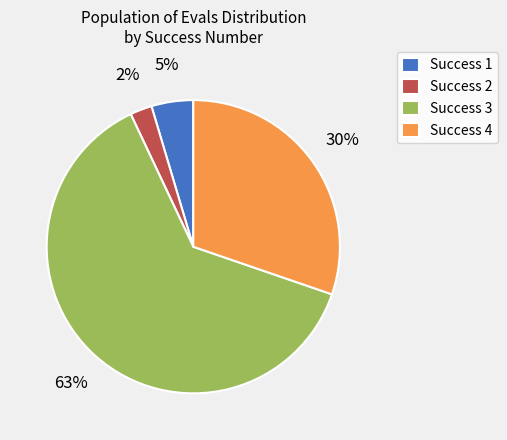

Is it true that Success 4 is 19% of the pie?

False